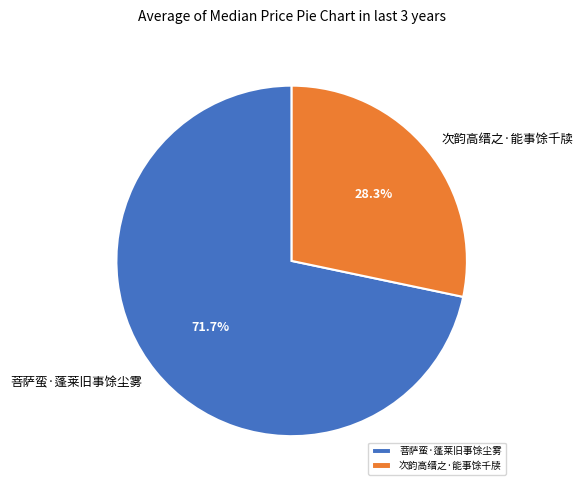

Is it true that 次韵高缙之·能事馀千牍 is 41% of the pie?

False